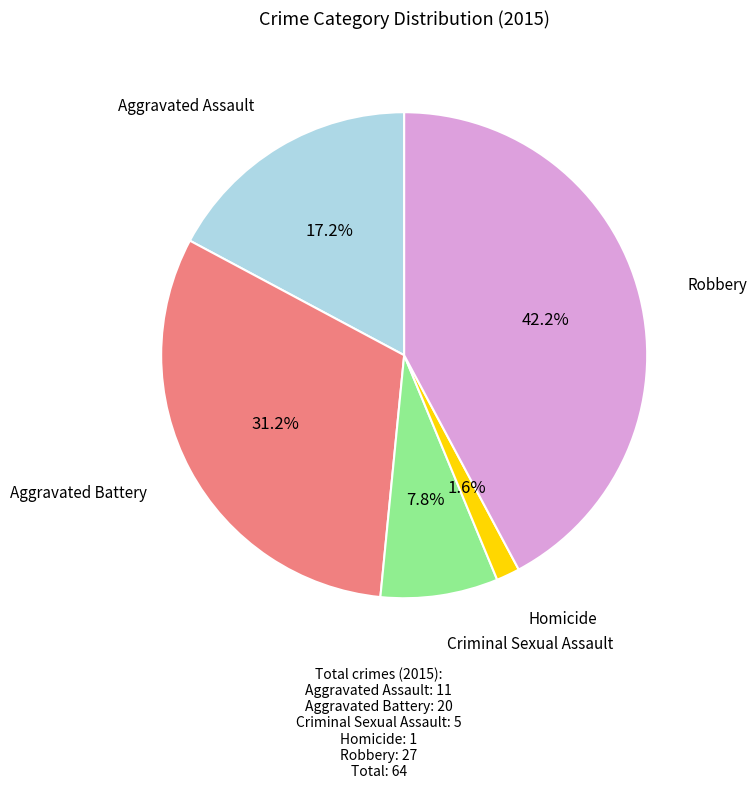

Is there a majority slice in this chart?

No